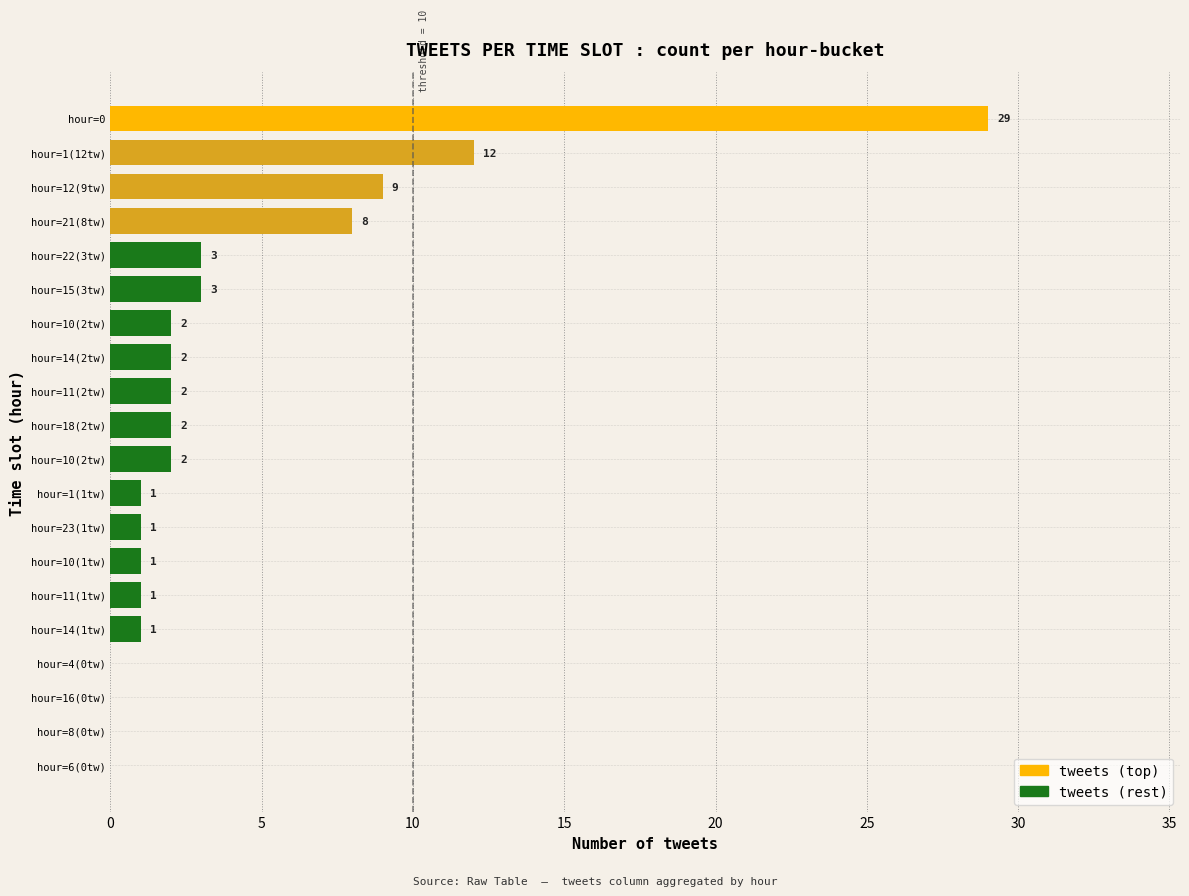

How many values are above zero?

16